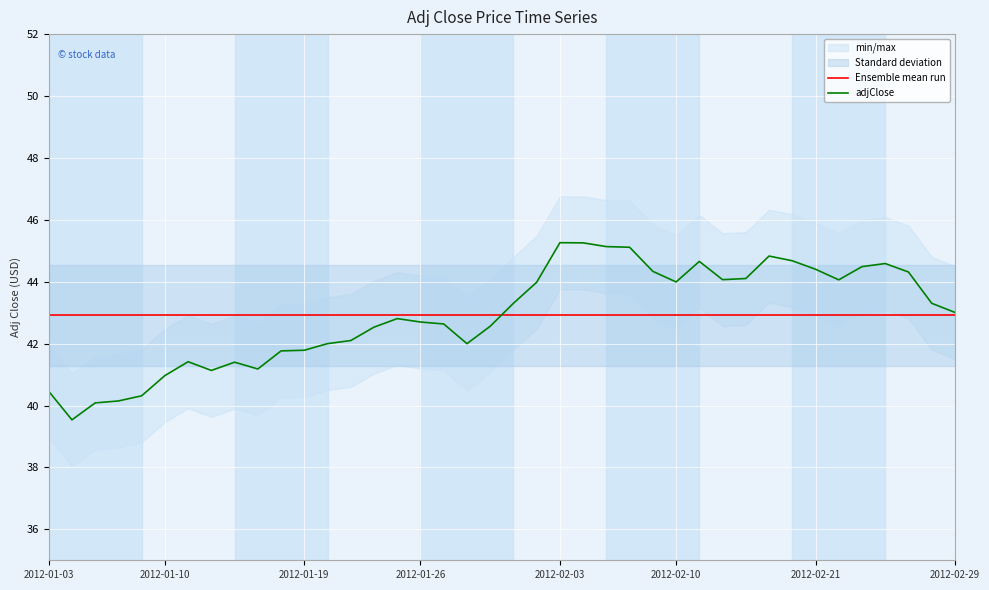

Reading left to right, transcribe all the data shown in this chart.

Ensemble mean run: 42.9	42.9	42.9	42.9	42.9	42.9	42.9	42.9	42.9	42.9	42.9	42.9	42.9	42.9	42.9	42.9	42.9	42.9	42.9	42.9	42.9	42.9	42.9	42.9	42.9	42.9	42.9	42.9	42.9	42.9	42.9	42.9	42.9	42.9	42.9	42.9	42.9	42.9	42.9	42.9
adjClose: 40.5	39.5	40.1	40.1	40.3	41.0	41.4	41.1	41.4	41.2	41.8	41.8	42.0	42.1	42.5	42.8	42.7	42.6	42.0	42.6	43.3	44.0	45.3	45.3	45.1	45.1	44.3	44.0	44.7	44.1	44.1	44.8	44.7	44.4	44.1	44.5	44.6	44.3	43.3	43.0